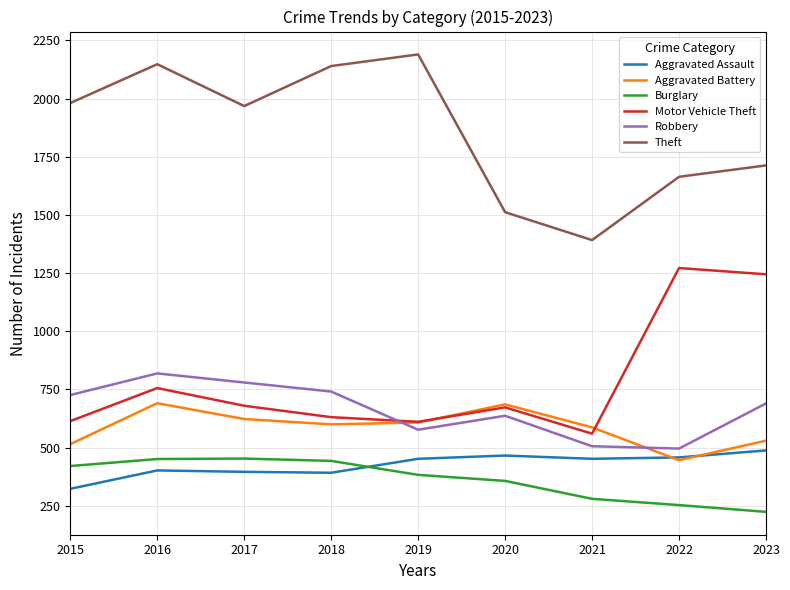

What is the highest value of the Aggravated Assault series?

488